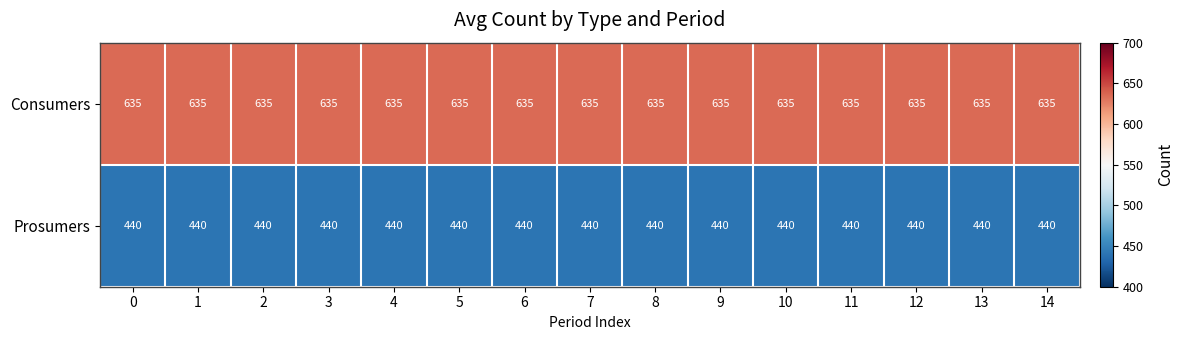

What is the spread (max minus min) of values at 14?

195